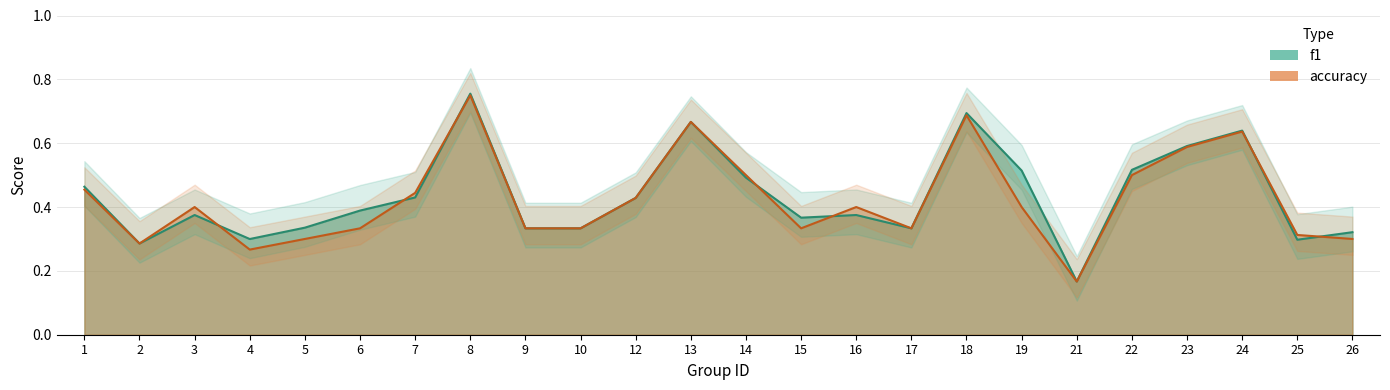

The f1 series shows 0.6 at 12. True or false?

False